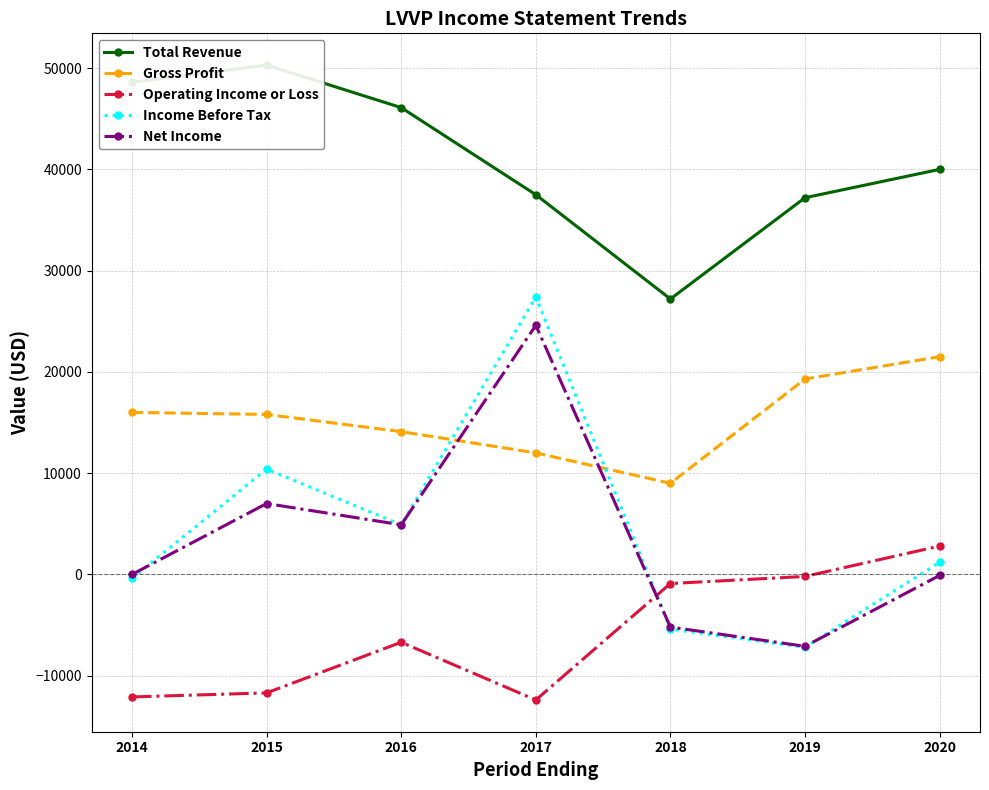

Reading left to right, what are all the values shown in this chart?

Total Revenue: 2014=48600	2015=50300	2016=46100	2017=37500	2018=27200	2019=37200	2020=40000
Gross Profit: 2014=16000	2015=15800	2016=14100	2017=12000	2018=9000	2019=19300	2020=21500
Operating Income or Loss: 2014=-12100	2015=-11700	2016=-6700	2017=-12400	2018=-900	2019=-200	2020=2800
Income Before Tax: 2014=-400	2015=10400	2016=4900	2017=27400	2018=-5400	2019=-7200	2020=1200
Net Income: 2014=0	2015=7000	2016=4900	2017=24600	2018=-5200	2019=-7100	2020=-100